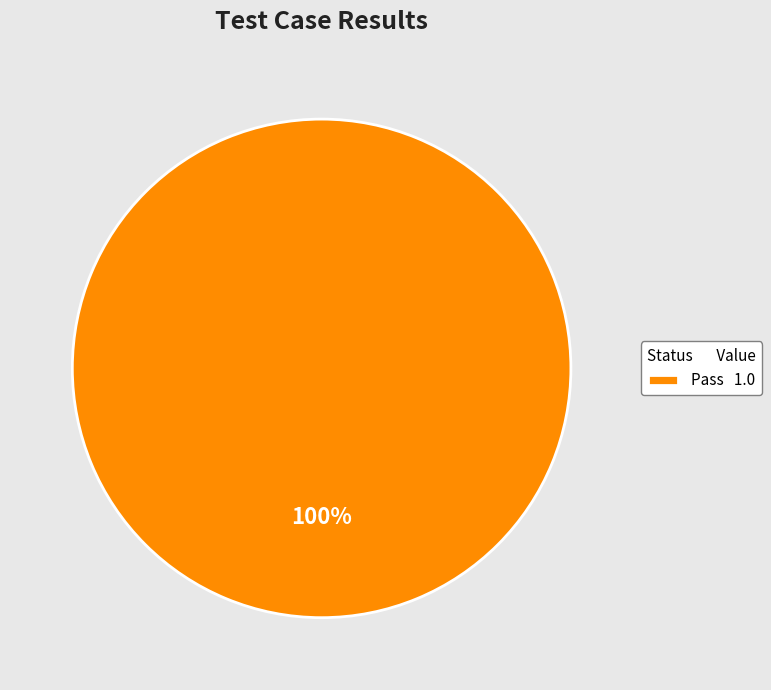

The Pass 1.0 slice represents 100% of the pie. True or false?

True